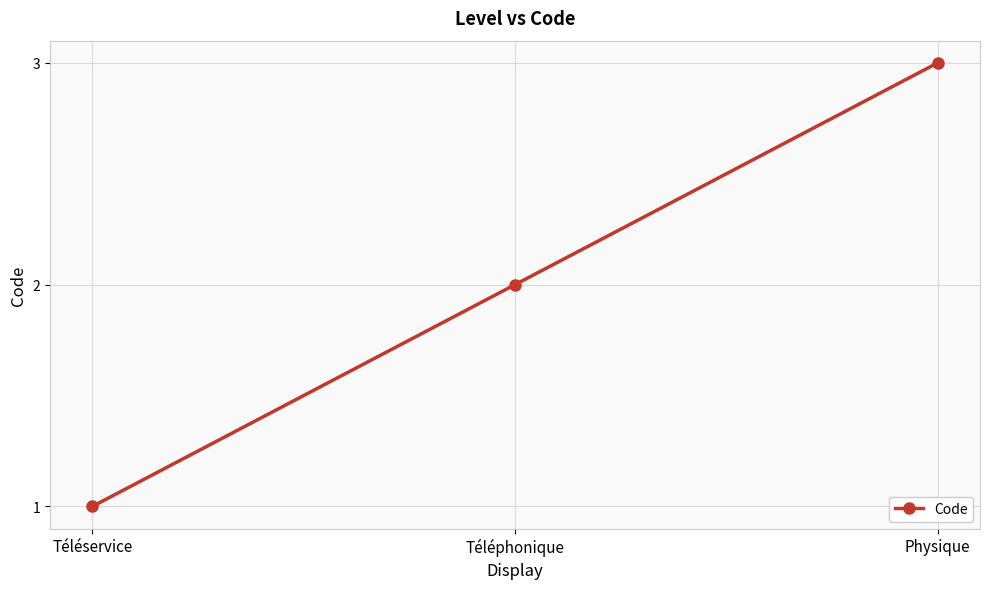

What is the average value?

2